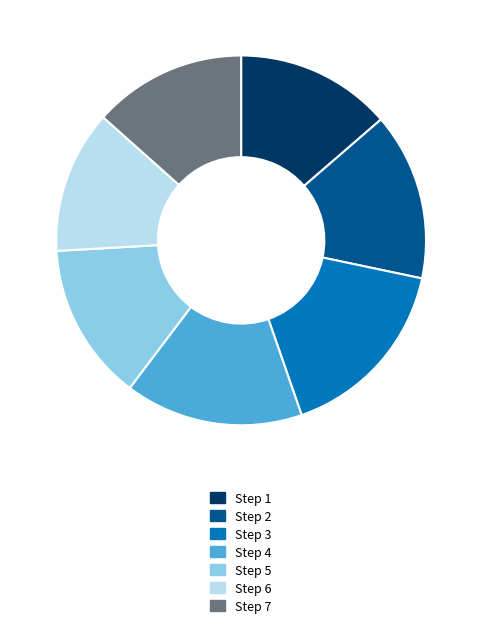

Does Step 3 account for over 50% of the chart?

No